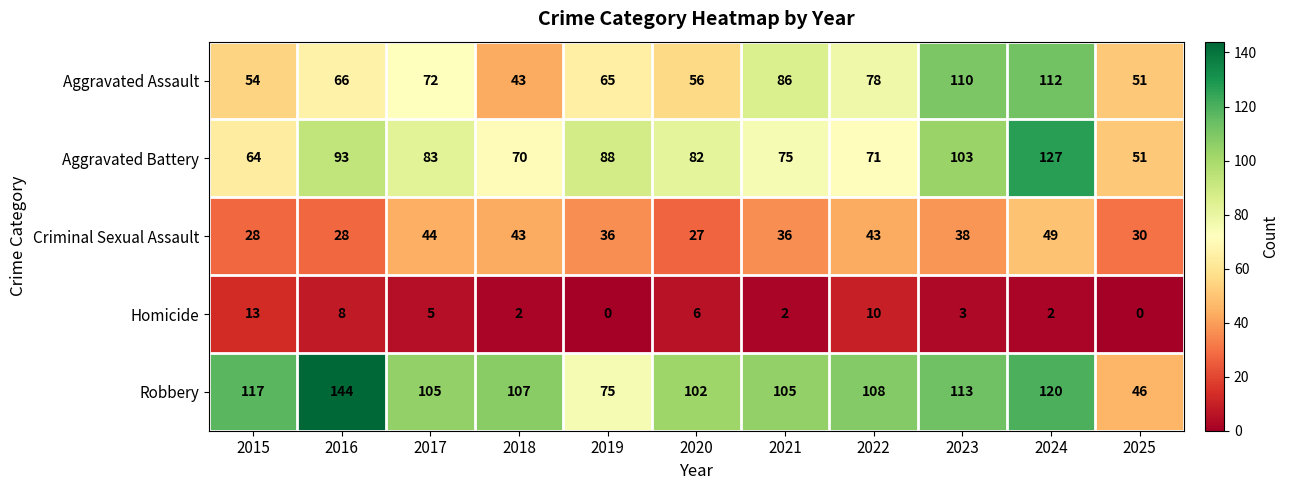

At which category does the chart reach its peak across all series?

2016